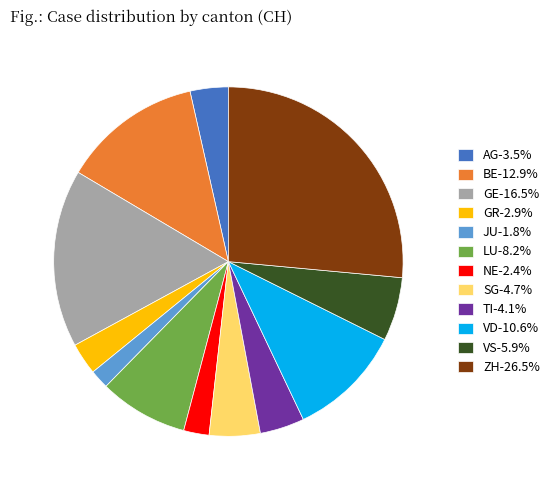

Approximately how many times larger is the value at GE compared to TI?

4.0